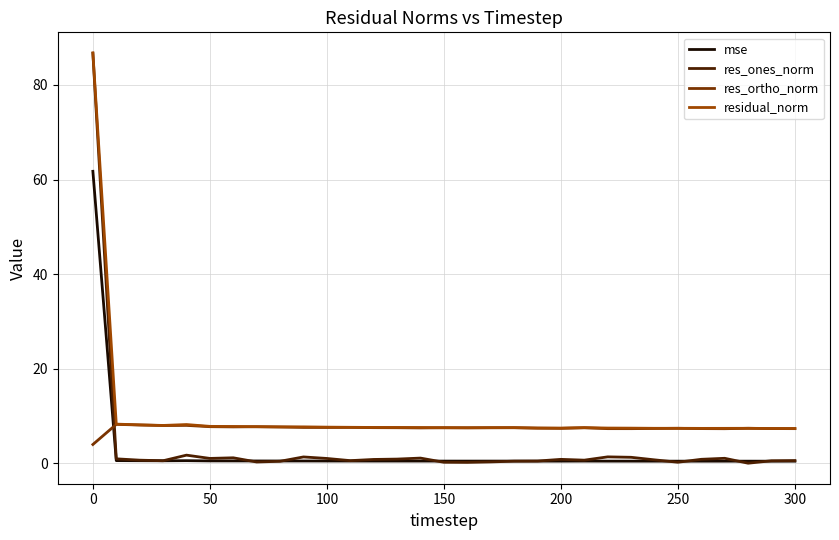

Which series has the largest range (max minus min)?

res_ones_norm